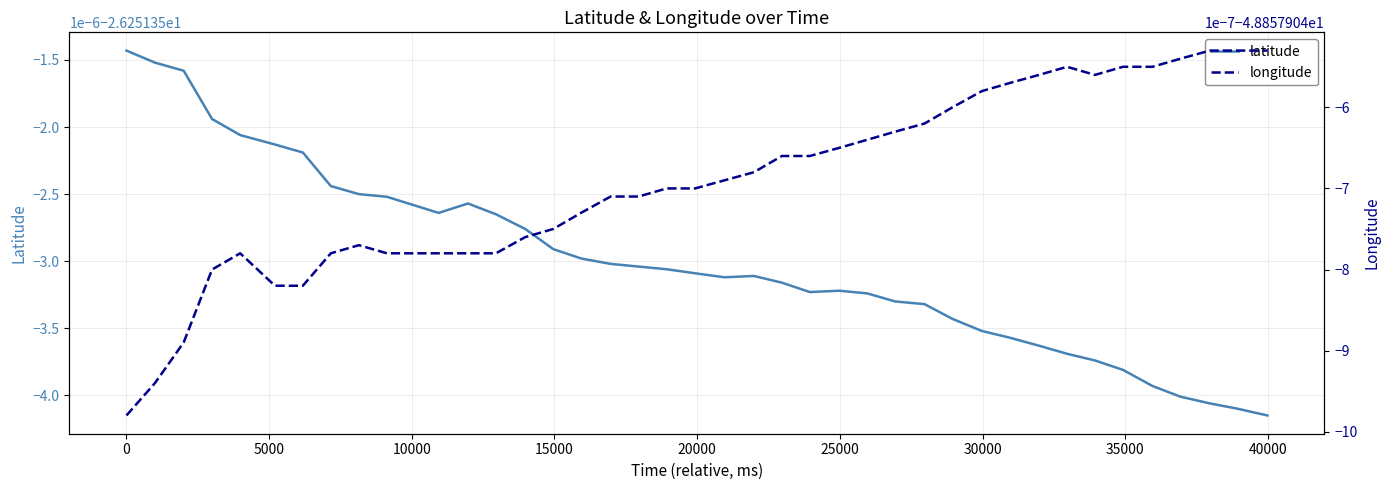

Reading left to right, list all the values displayed in this chart.

latitude: -26.3	-26.3	-26.3	-26.3	-26.3	-26.3	-26.3	-26.3	-26.3	-26.3	-26.3	-26.3	-26.3	-26.3	-26.3	-26.3	-26.3	-26.3	-26.3	-26.3	-26.3	-26.3	-26.3	-26.3	-26.3	-26.3	-26.3	-26.3	-26.3	-26.3	-26.3	-26.3	-26.3	-26.3	-26.3	-26.3	-26.3	-26.3	-26.3	-26.3
longitude: -48.9	-48.9	-48.9	-48.9	-48.9	-48.9	-48.9	-48.9	-48.9	-48.9	-48.9	-48.9	-48.9	-48.9	-48.9	-48.9	-48.9	-48.9	-48.9	-48.9	-48.9	-48.9	-48.9	-48.9	-48.9	-48.9	-48.9	-48.9	-48.9	-48.9	-48.9	-48.9	-48.9	-48.9	-48.9	-48.9	-48.9	-48.9	-48.9	-48.9